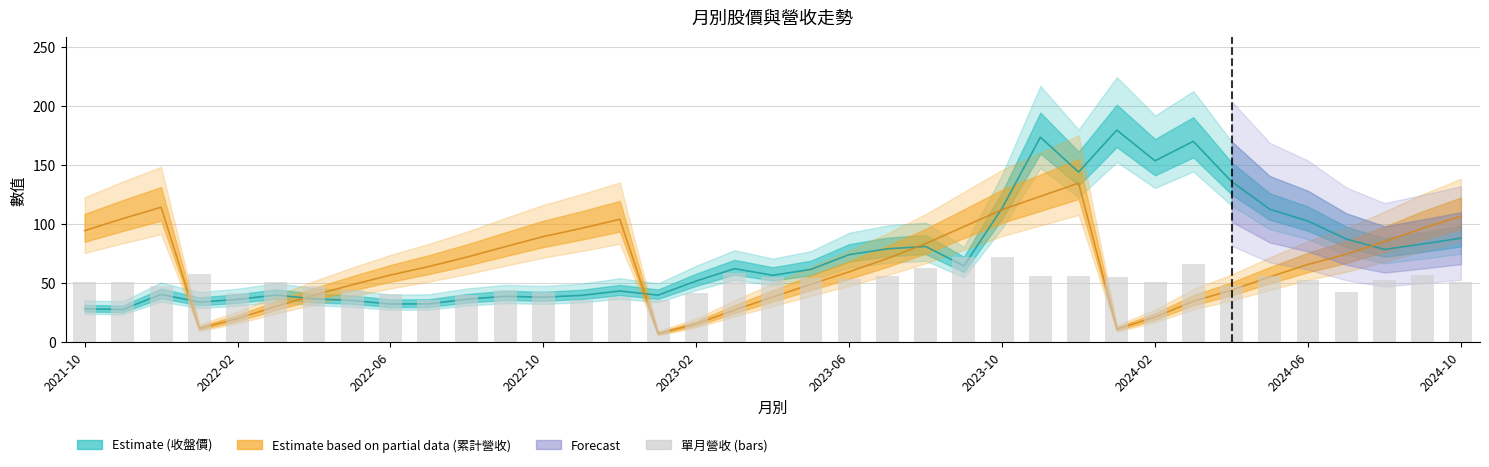

What is the change in value from 24 to 34?

-19.0